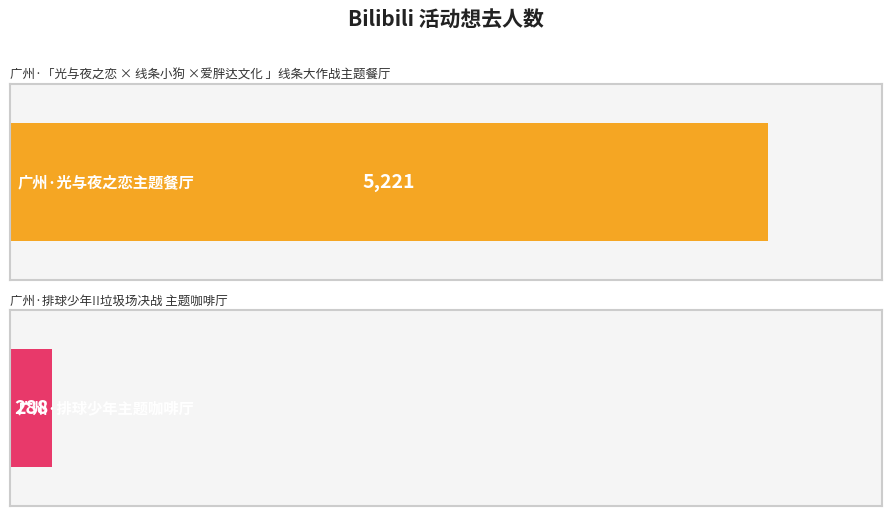

Reading left to right, extract all data points from this chart.

5221	288